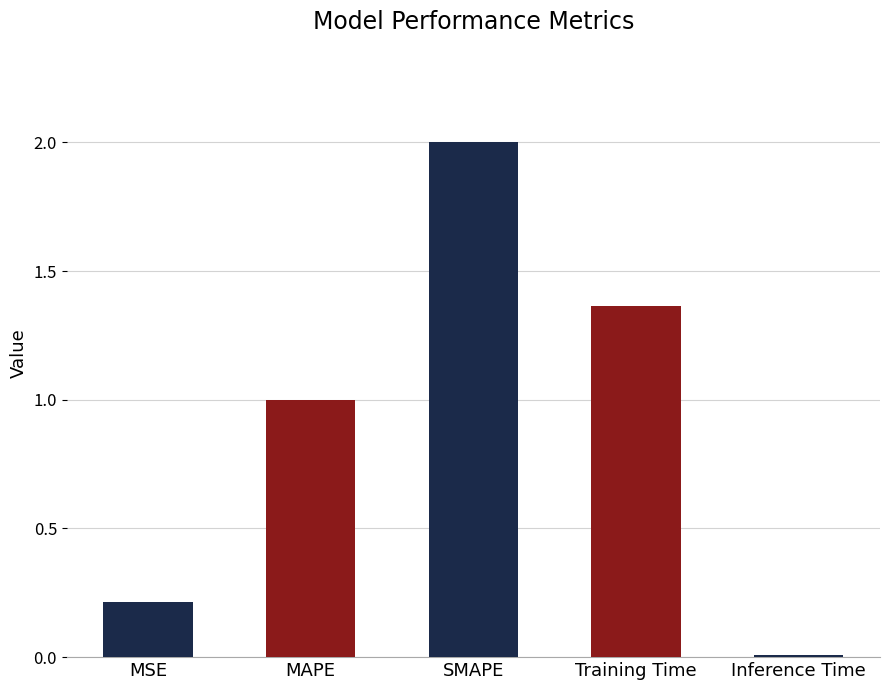

True or false: the data shows 1.7 at MAPE.

False